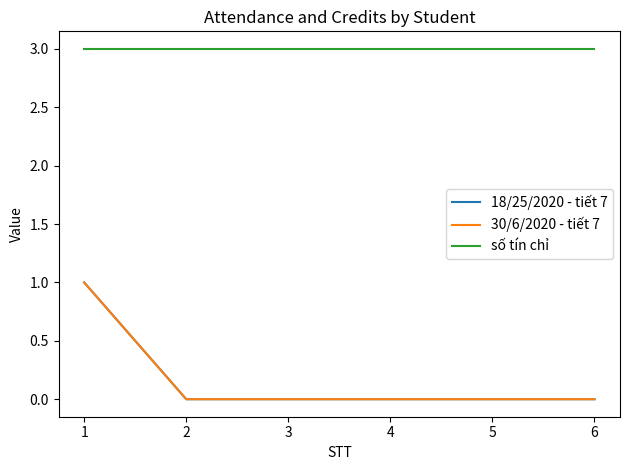

What is the highest value of the 18/25/2020 - tiết 7 series?

1